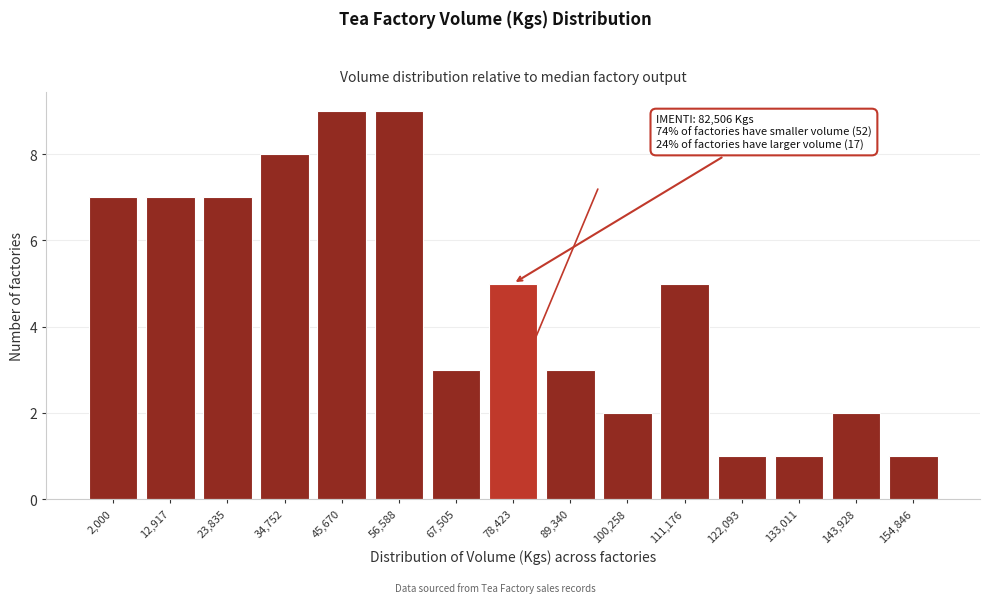

Reading left to right, transcribe all the data shown in this chart.

2,000=7	12,917=7	23,835=7	34,752=8	45,670=9	56,588=9	67,505=3	78,423=5	89,340=3	100,258=2	111,176=5	122,093=1	133,011=1	143,928=2	154,846=1